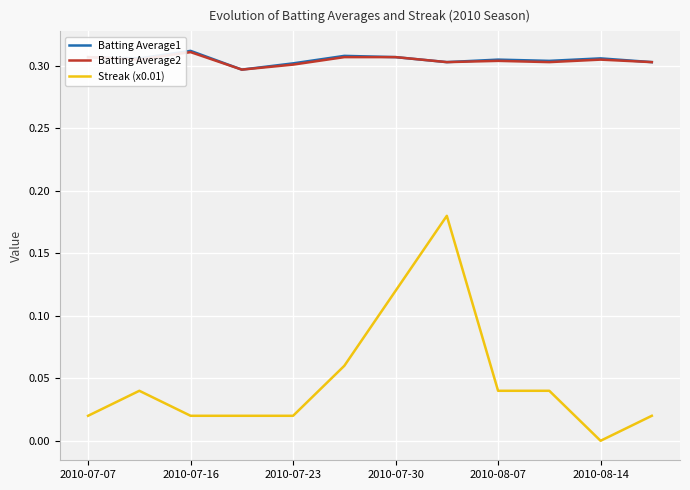

Does the chart have visible grid lines?

Yes